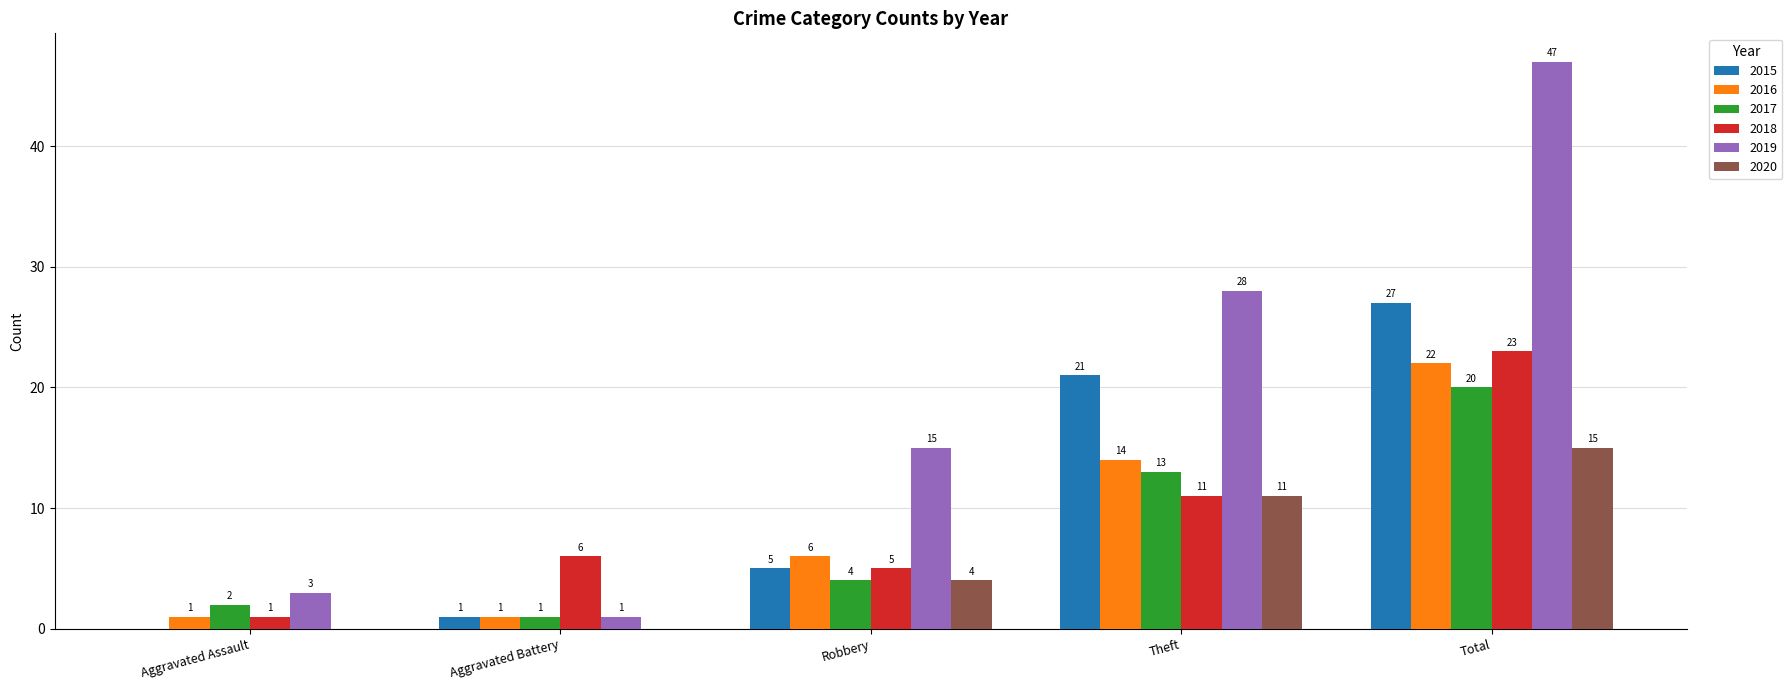

How many groups of bars are there?

5